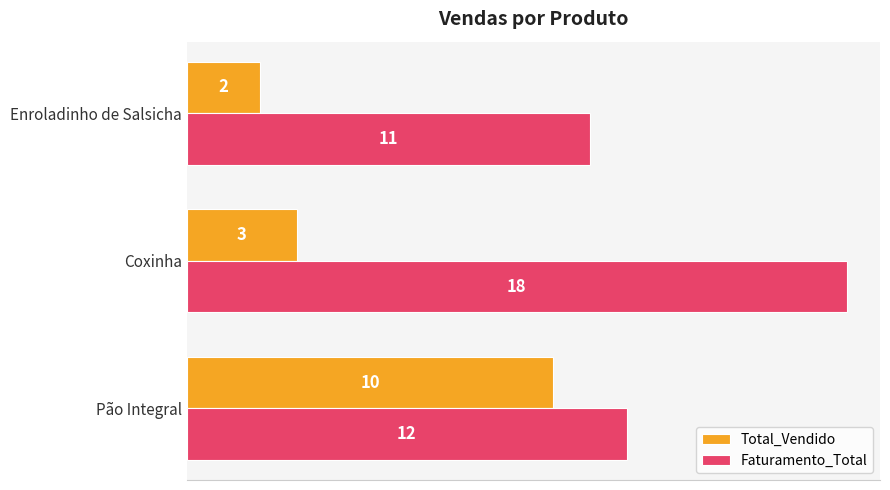

The Total_Vendido series shows 2 at Enroladinho de Salsicha. True or false?

True